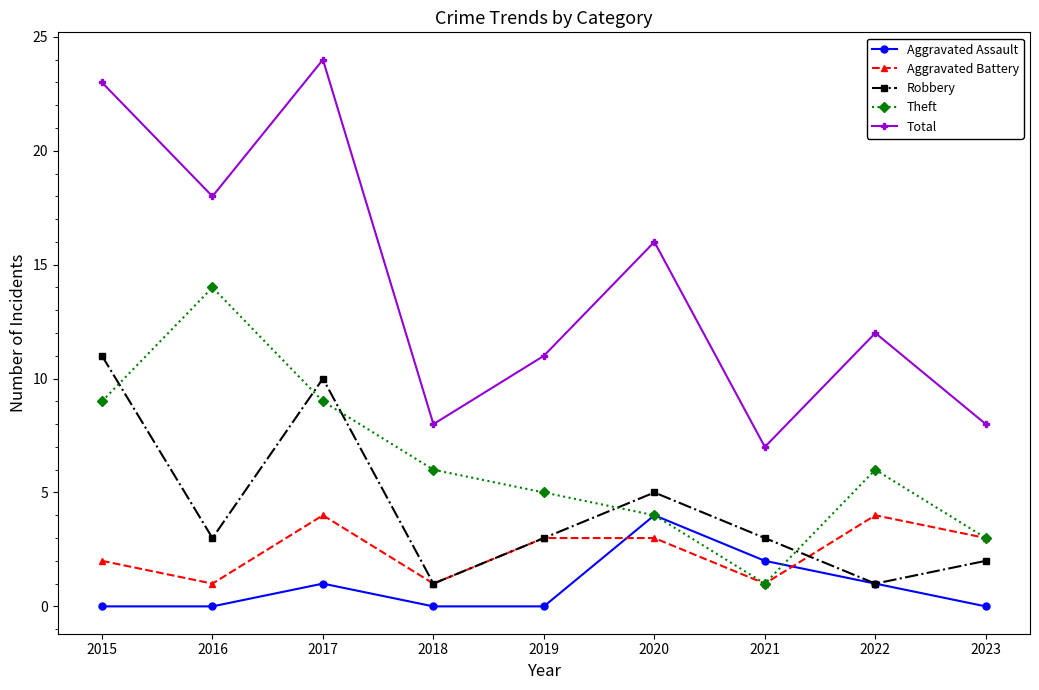

What is the spread (max minus min) of values at 2019?

11